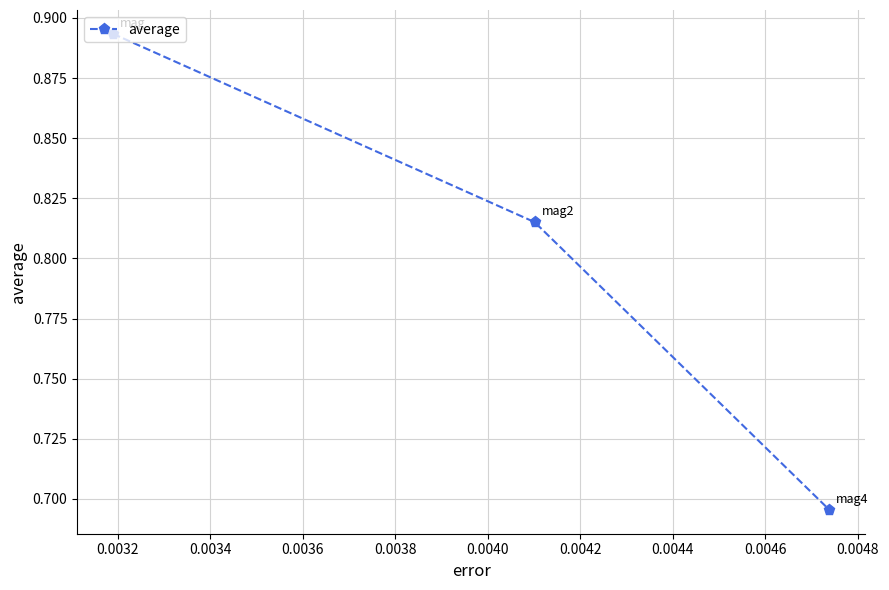

Count the values in the range 0 to 1.

3